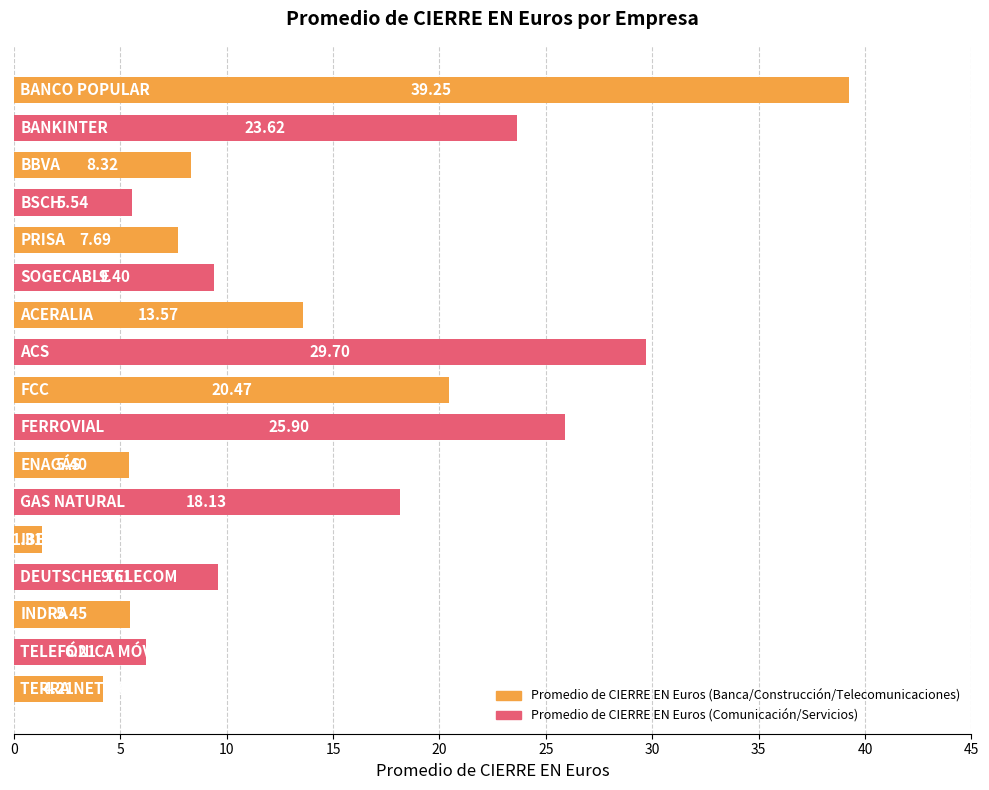

What is the average value?

13.8